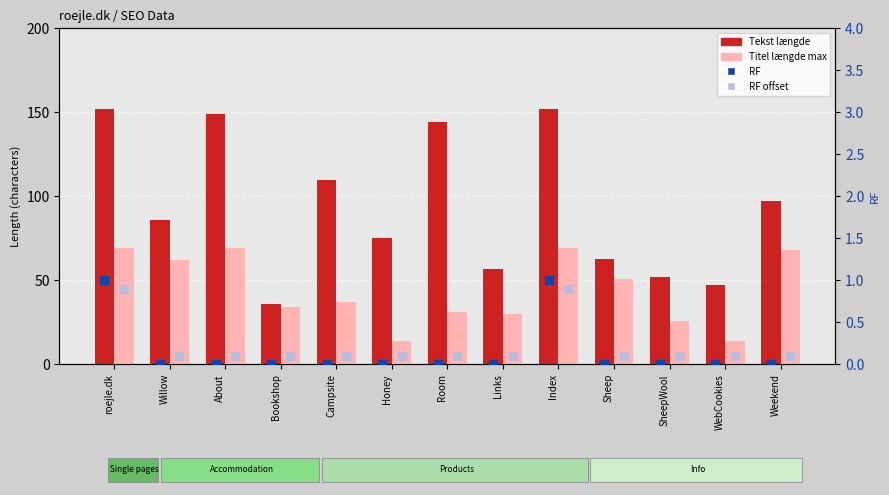

Is the value of Tekst længde at Honey greater than the value of RF (right y) at Weekend?

Yes